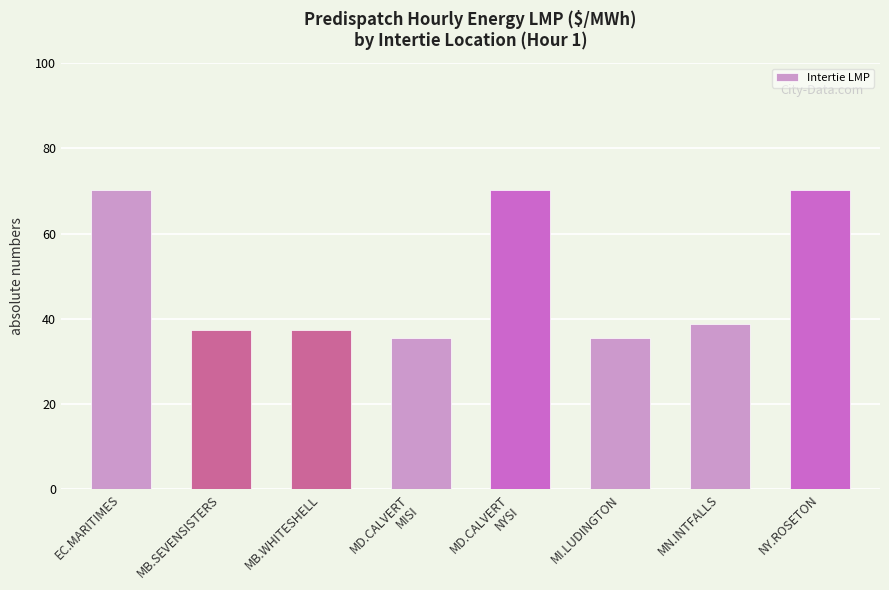

What is the difference between the values at NY.ROSETON and MI.LUDINGTON?

34.7